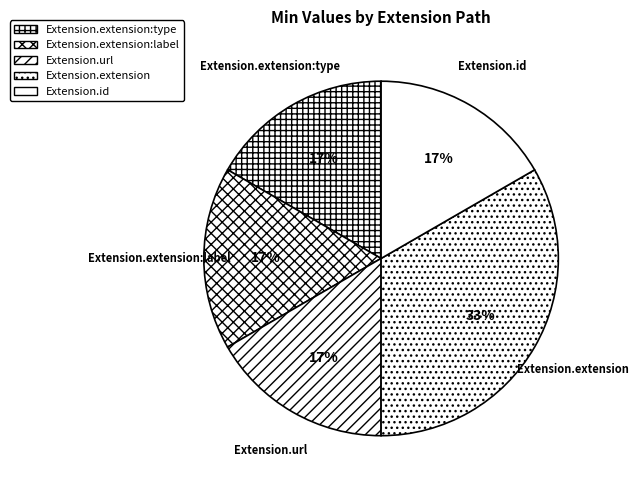

Does any single category account for the majority?

No